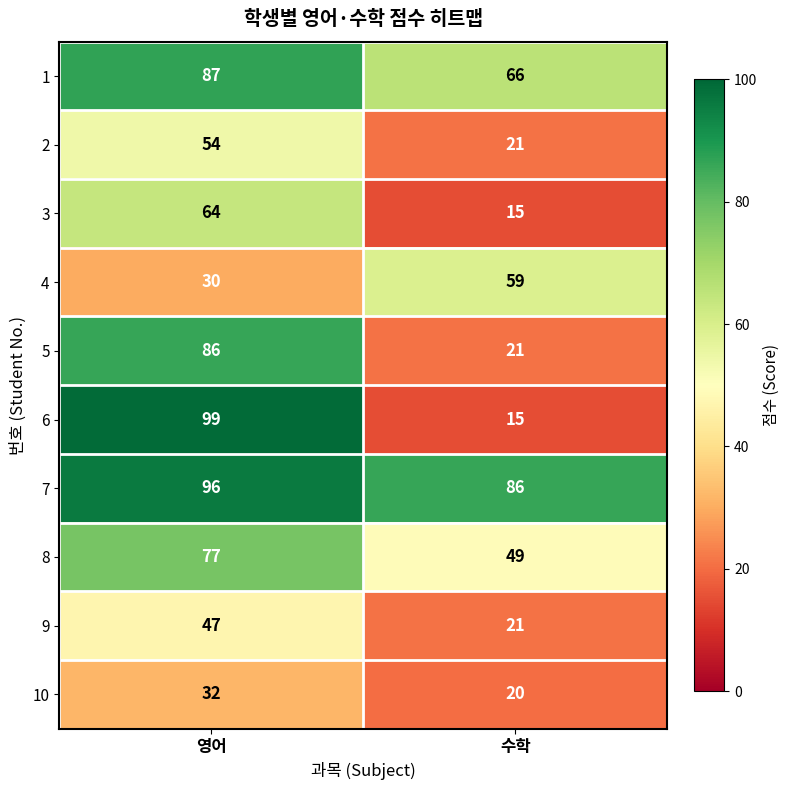

Read the 7 value at 영어, to the nearest 5.

95